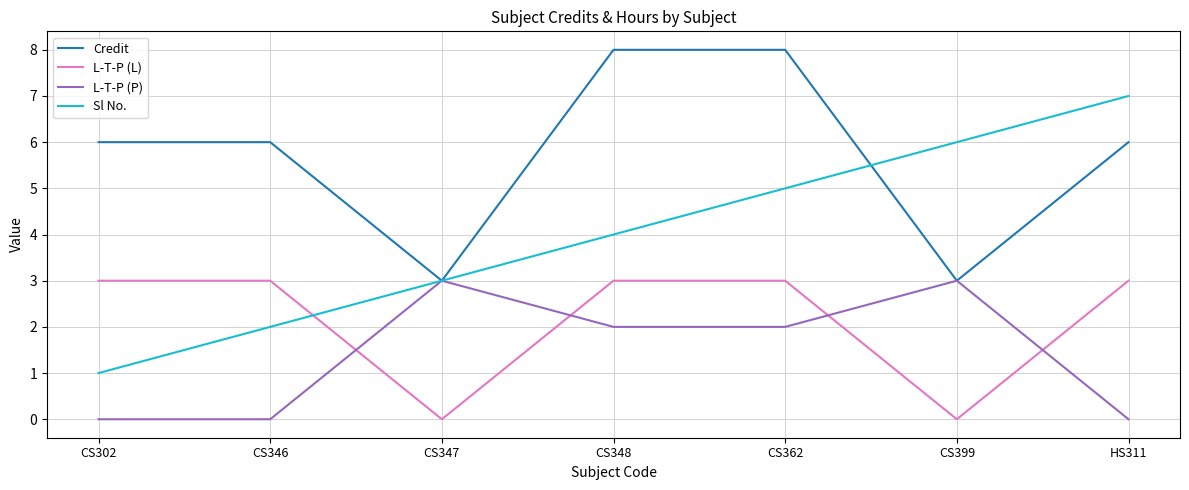

Reading left to right, extract all data points from this chart.

Credit: CS302=6	CS346=6	CS347=3	CS348=8	CS362=8	CS399=3	HS311=6
L-T-P (L): CS302=3	CS346=3	CS347=0	CS348=3	CS362=3	CS399=0	HS311=3
L-T-P (P): CS302=0	CS346=0	CS347=3	CS348=2	CS362=2	CS399=3	HS311=0
Sl No.: CS302=1	CS346=2	CS347=3	CS348=4	CS362=5	CS399=6	HS311=7